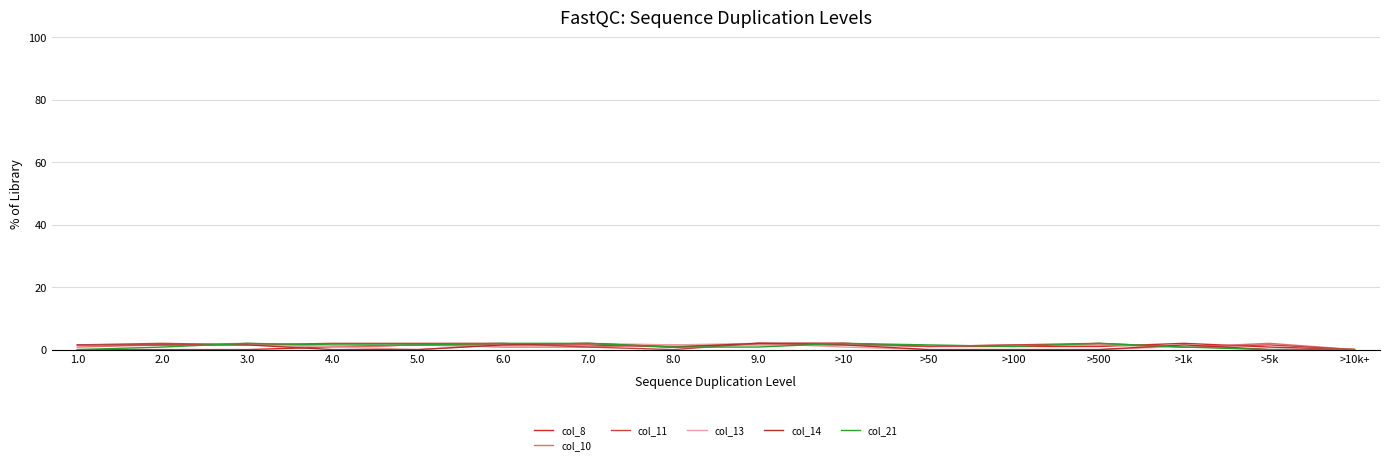

Does the chart have visible grid lines?

Yes